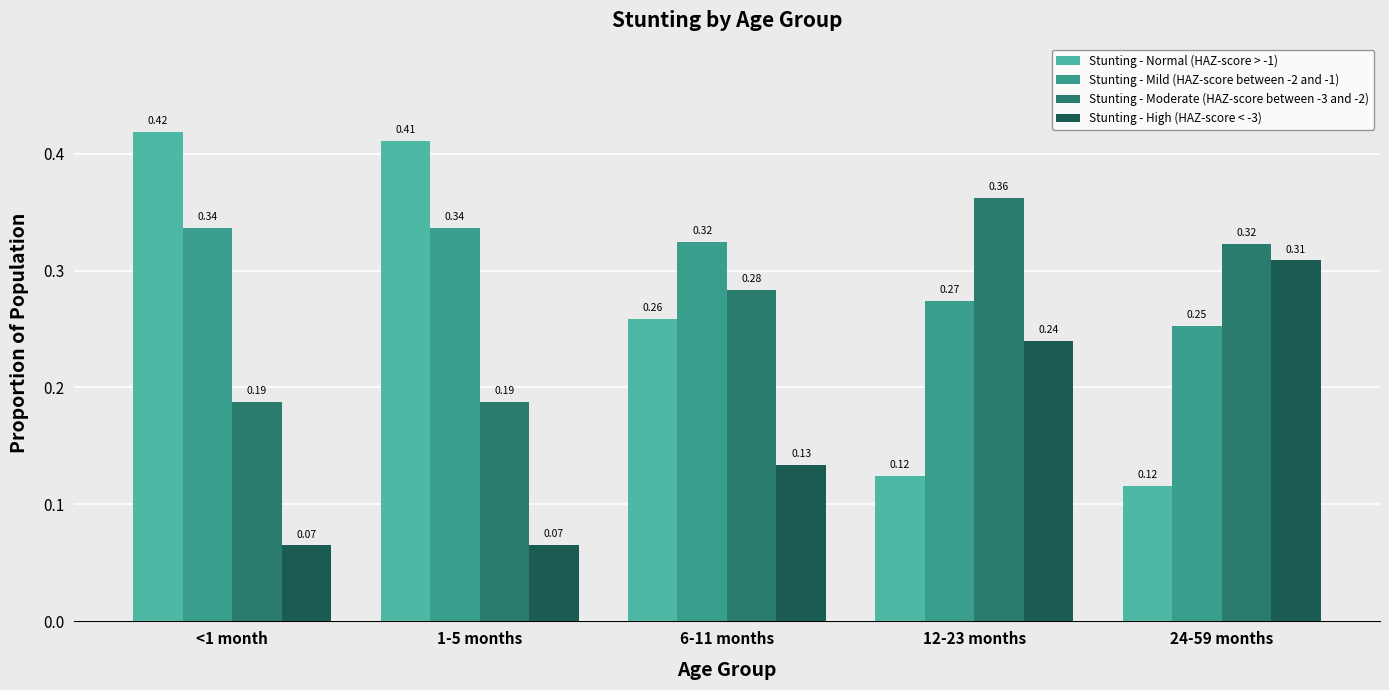

What is the total value across all series at 12-23 months?

1.0